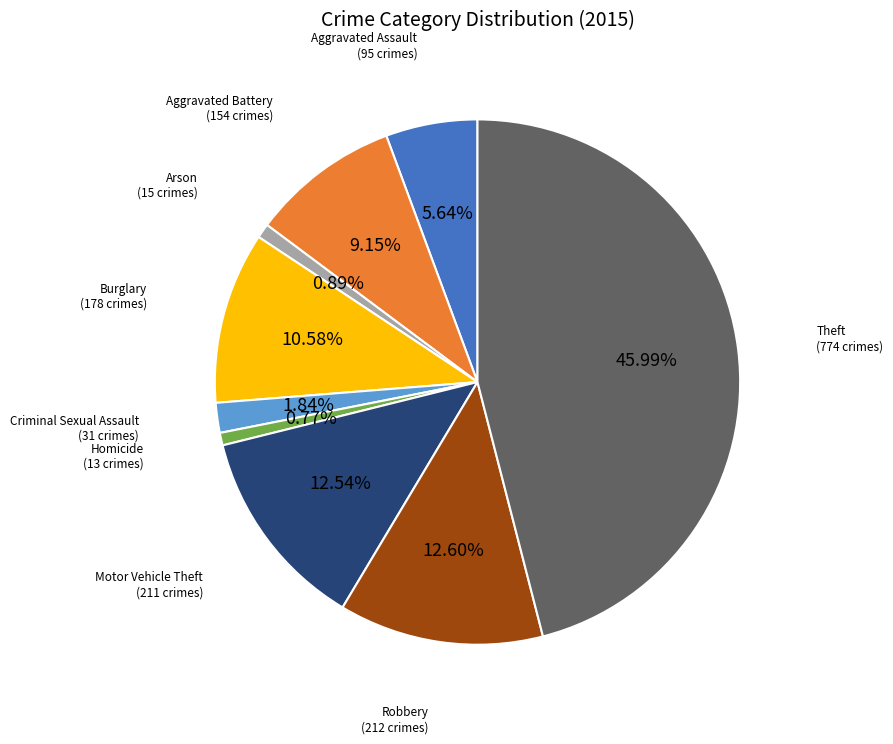

Is there any slice that represents more than half of the pie?

No